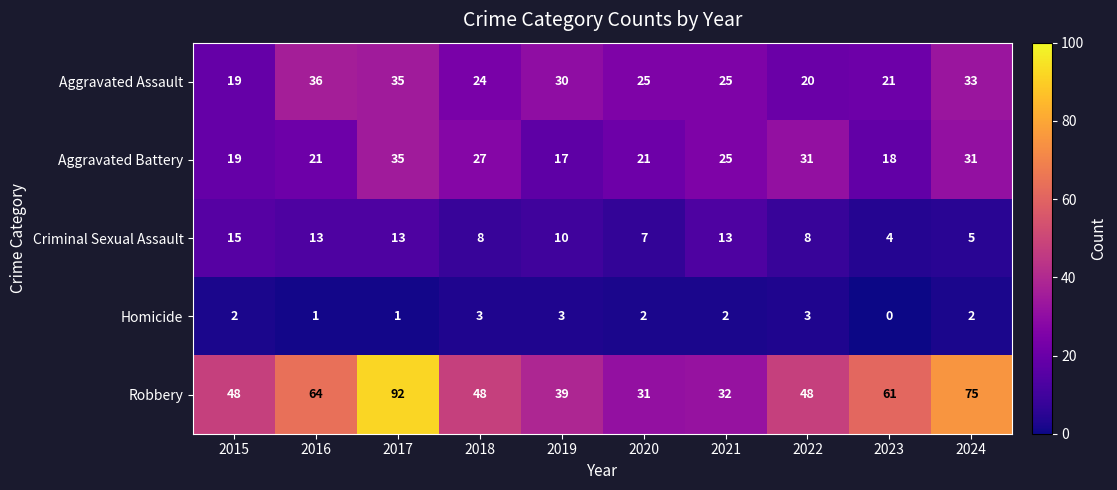

Which label corresponds to the largest value in the chart?

2017